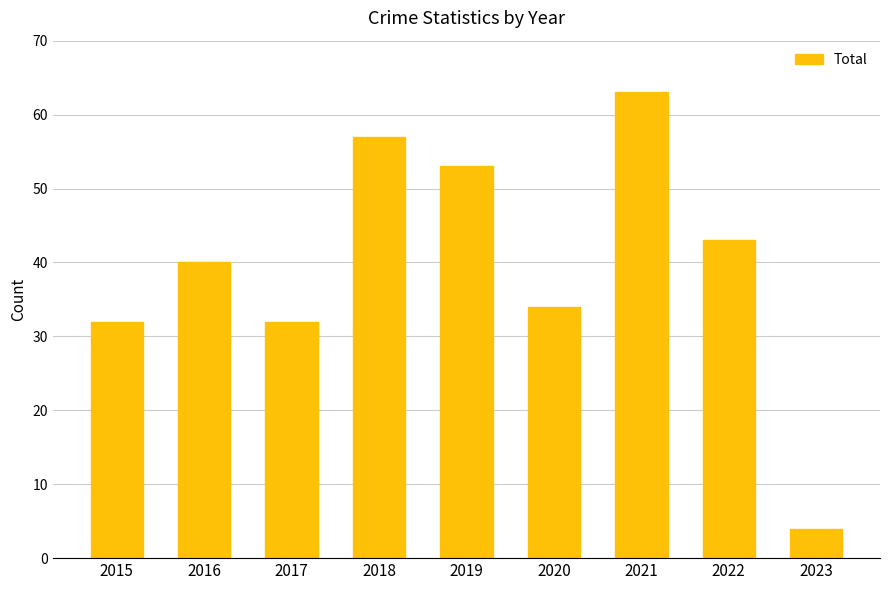

What is the difference between the values at 2023 and 2015?

28